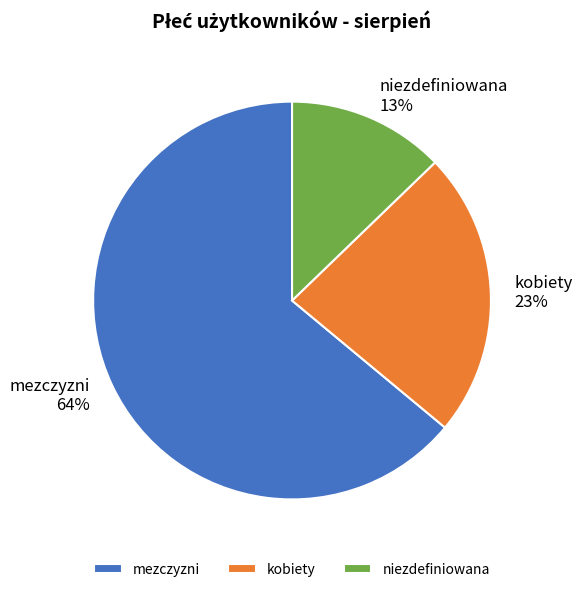

The kobiety slice represents 23% of the pie. True or false?

True